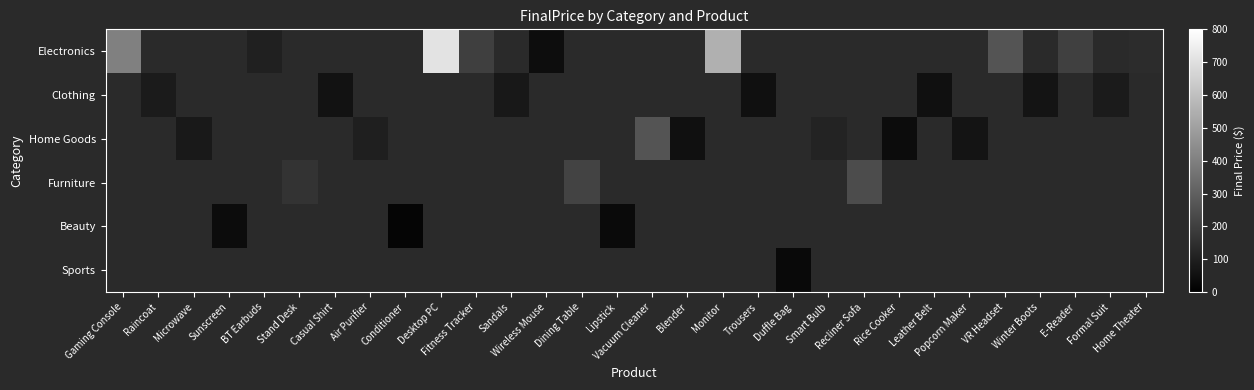

How many series are shown in this chart?

6